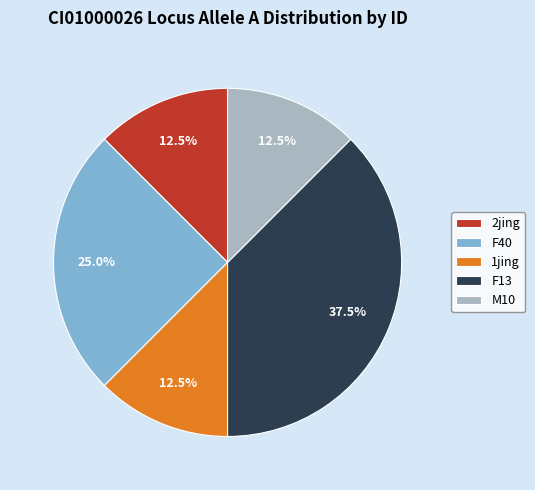

What percentage is NOT represented by F40?

75.0%